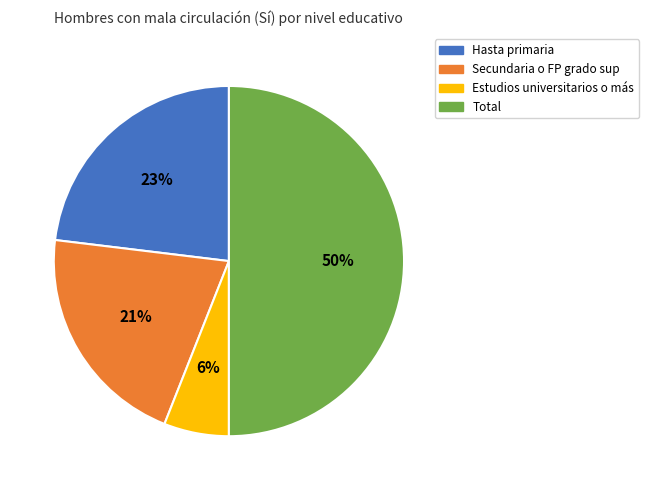

Is Secundaria o FP grado sup the majority of the pie?

No